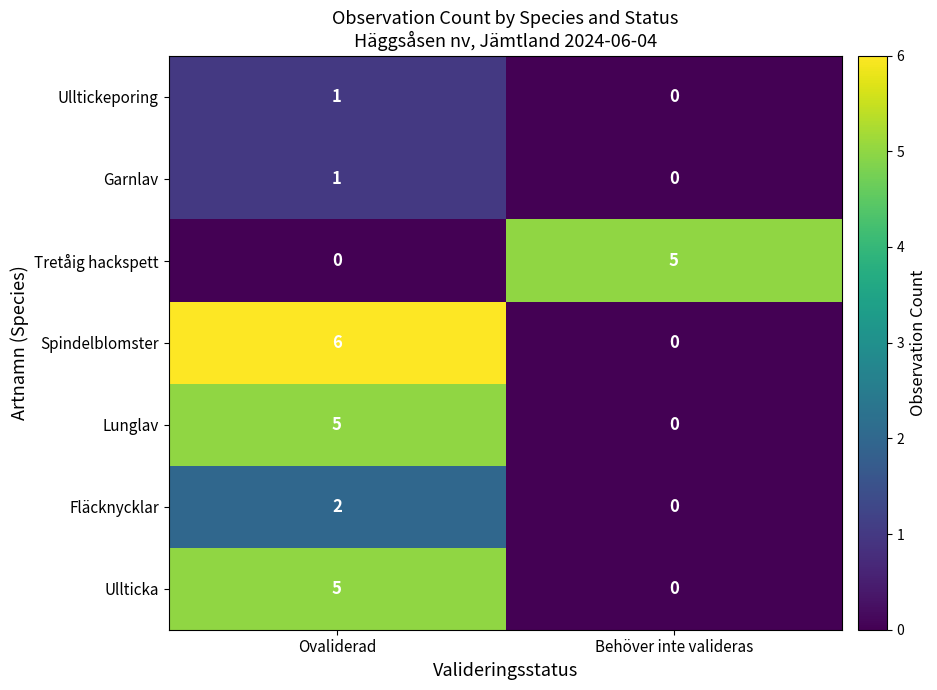

Which series has the largest range (max minus min)?

Spindelblomster